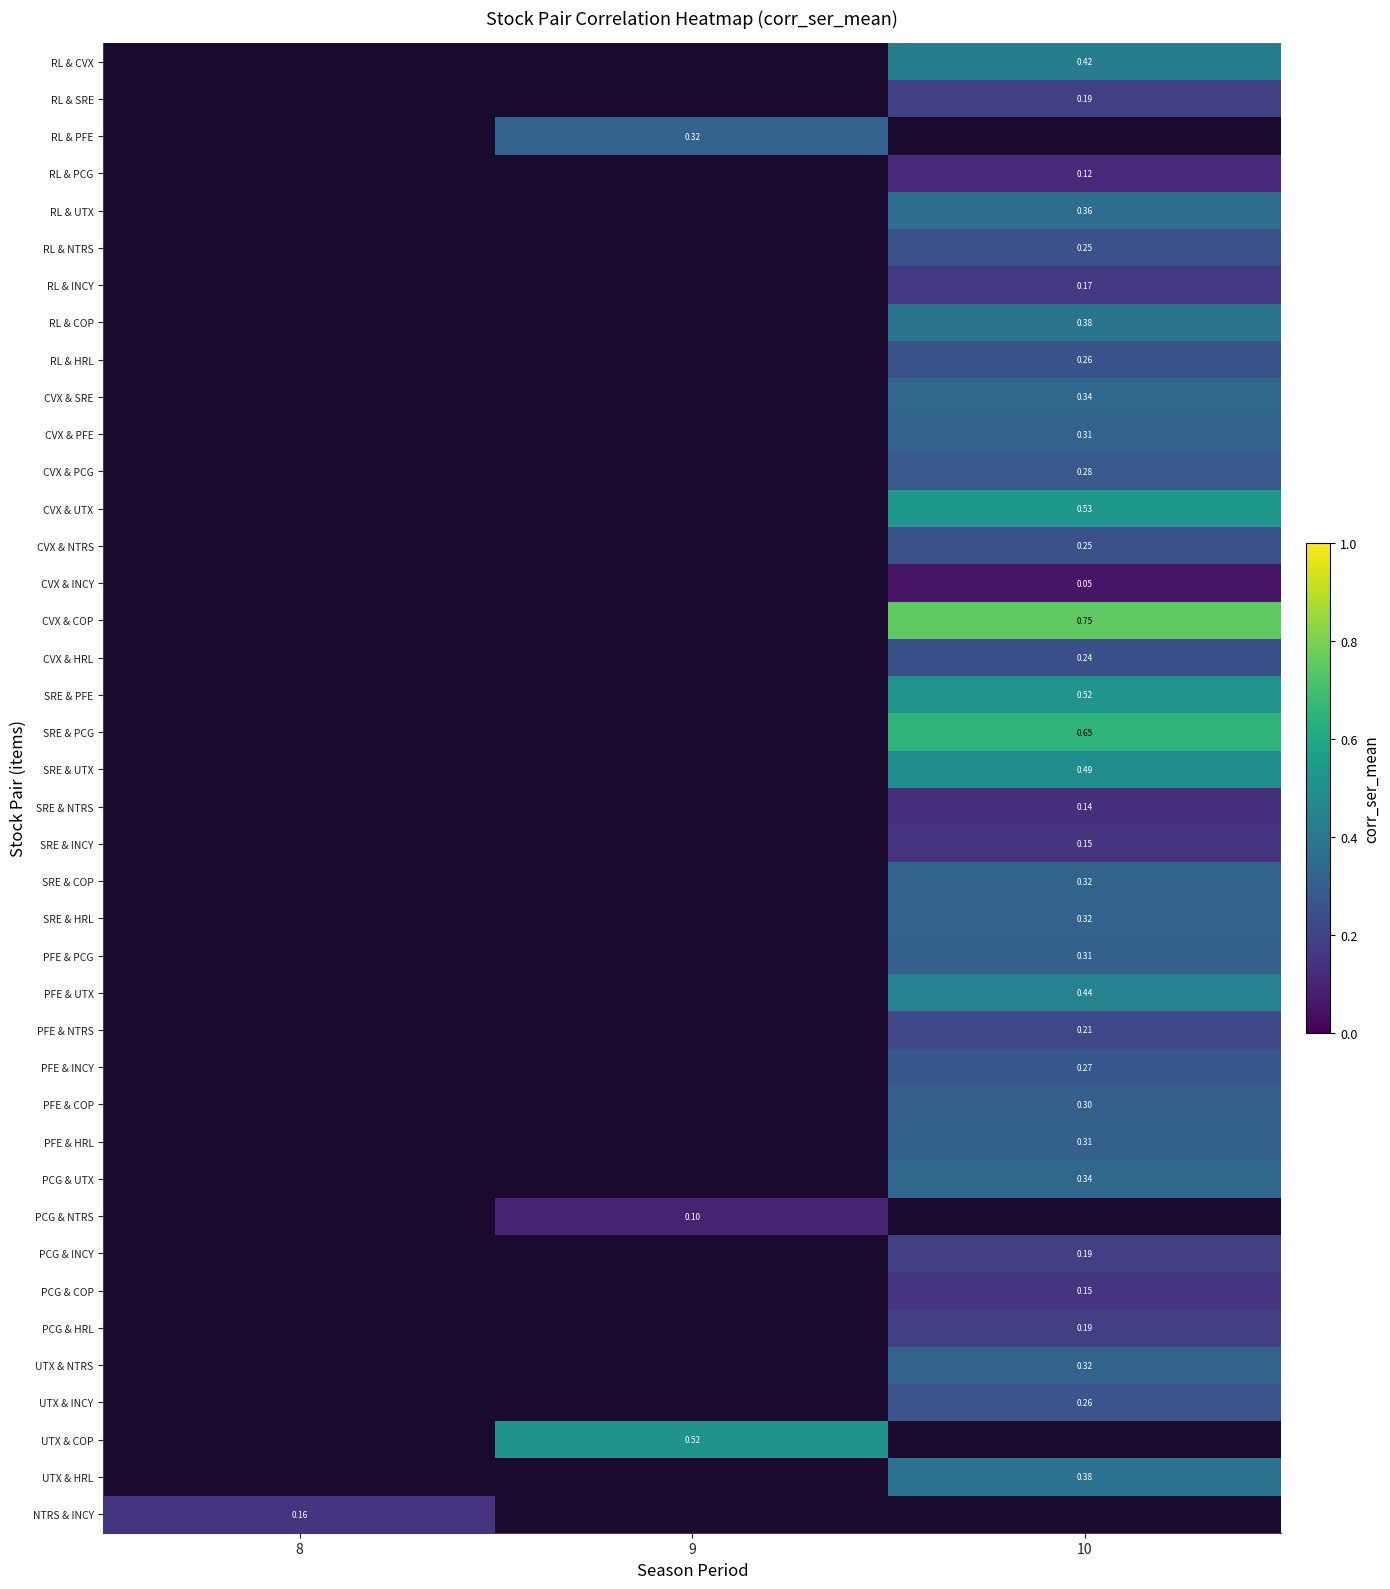

What is the smallest value displayed?

0.1